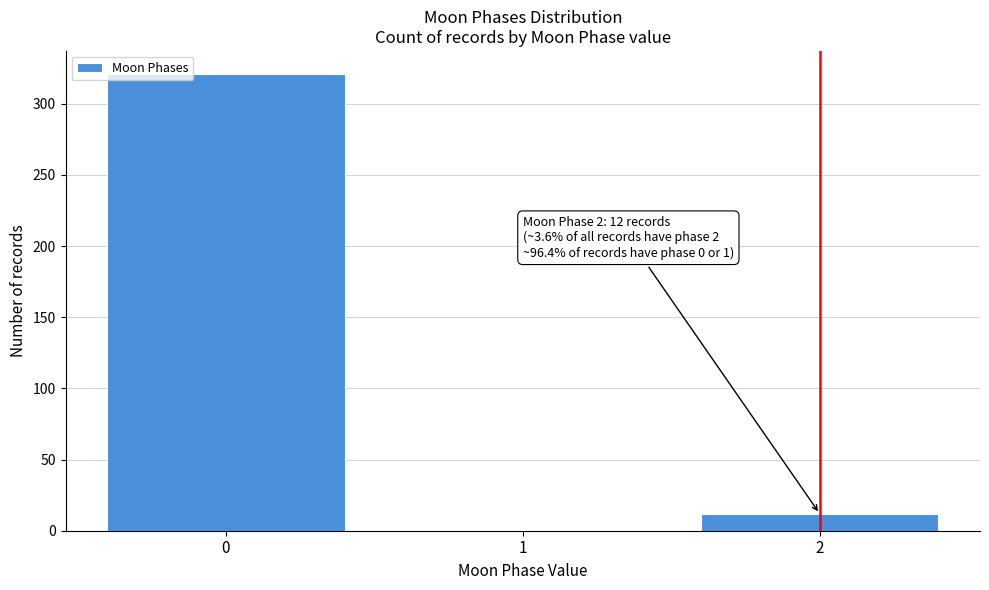

Reading left to right, list all the values displayed in this chart.

0=321	1=0	2=12